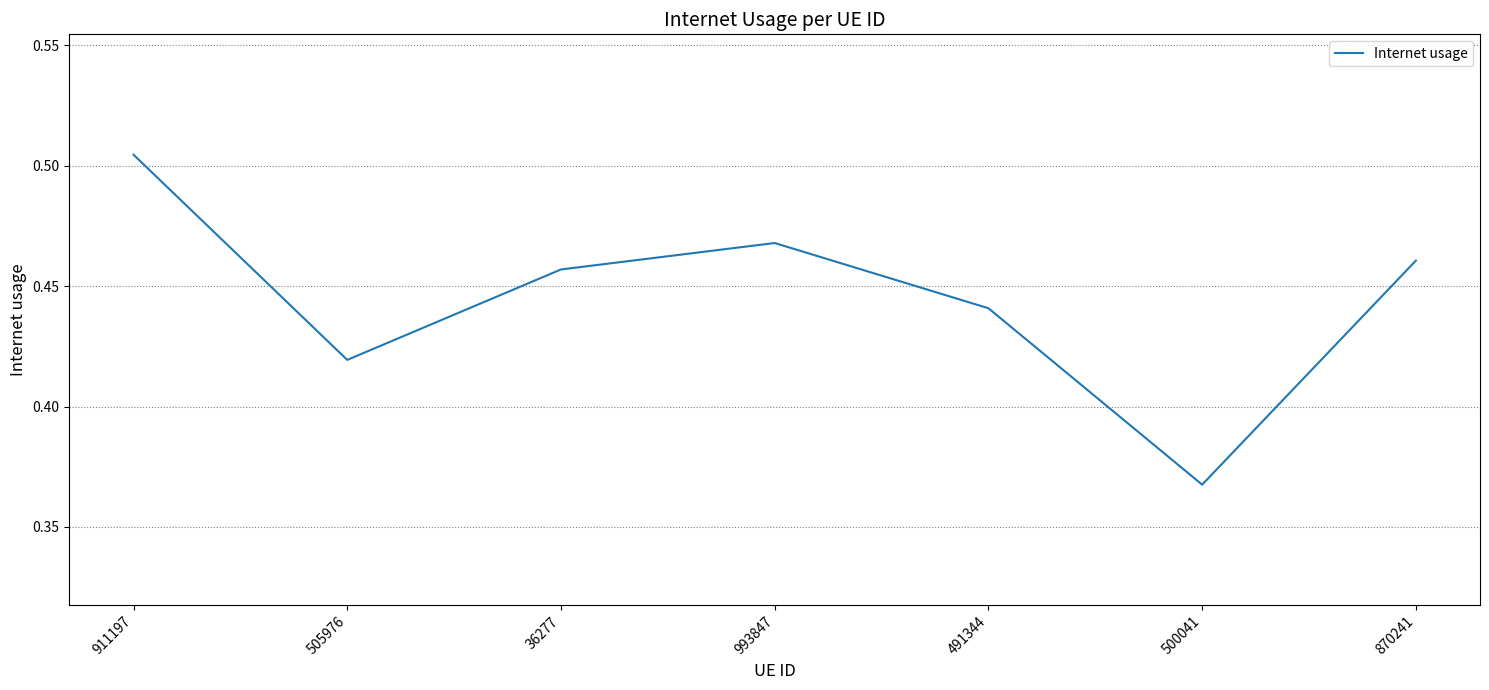

At which category does the chart reach its minimum across all series?

500041